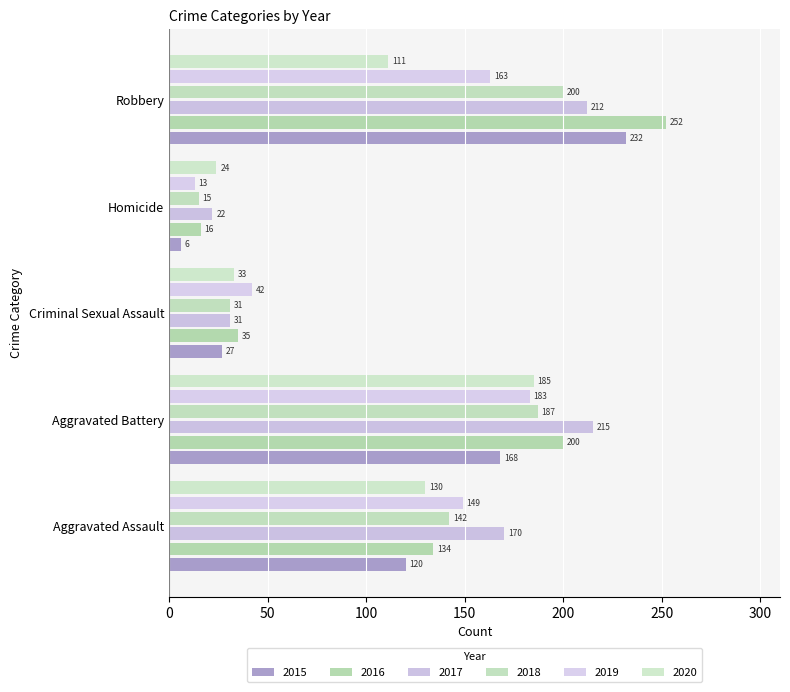

What is the total value across all series at Aggravated Assault?

845